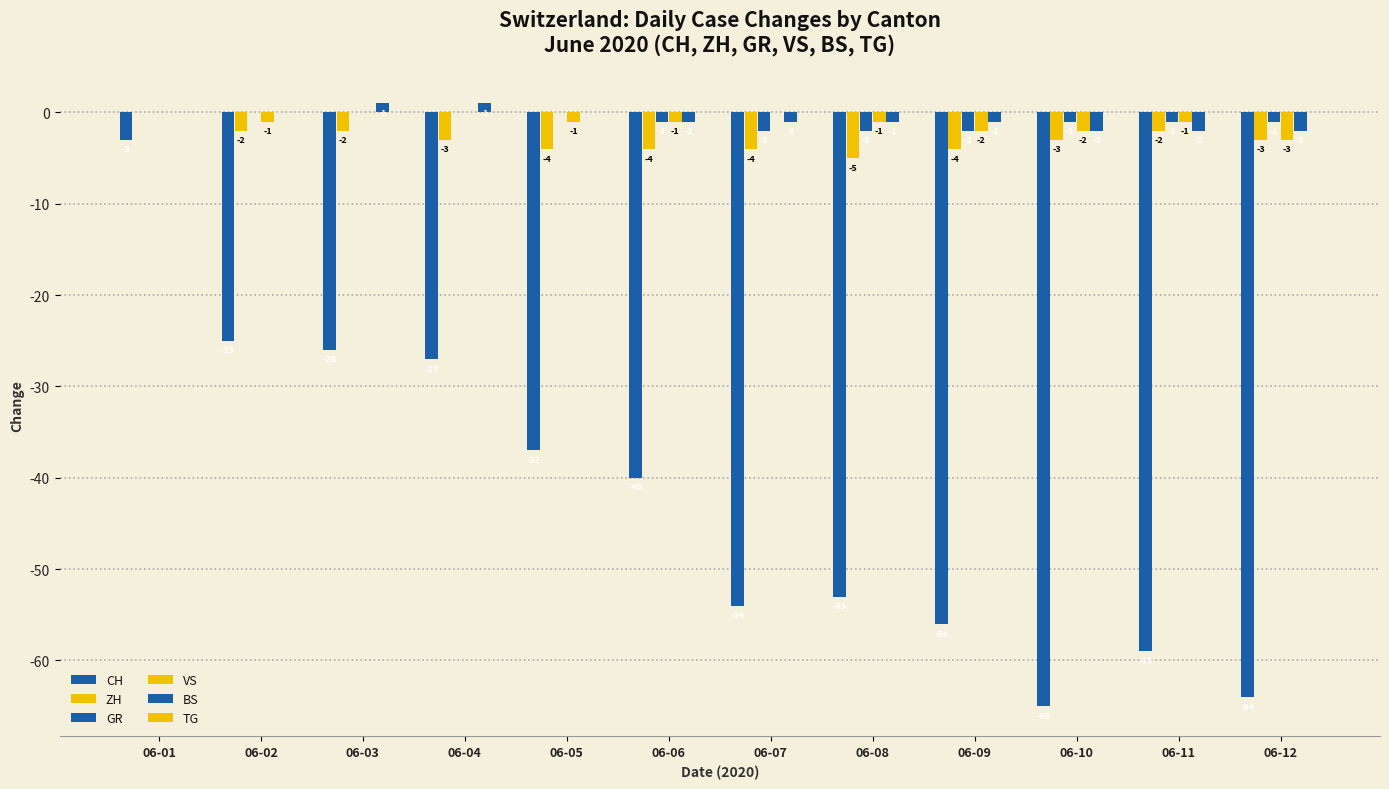

At which label does BS first exceed -1?

06-01